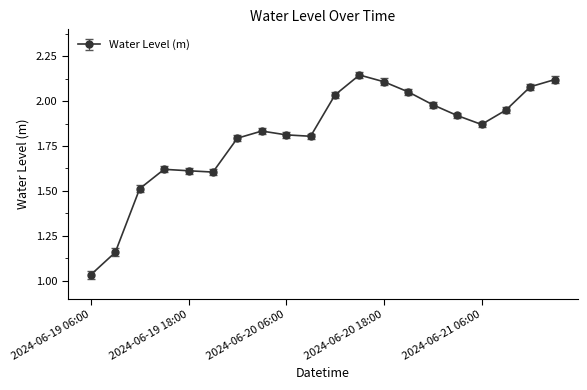

What is the difference between the second highest and minimum values?

1.1